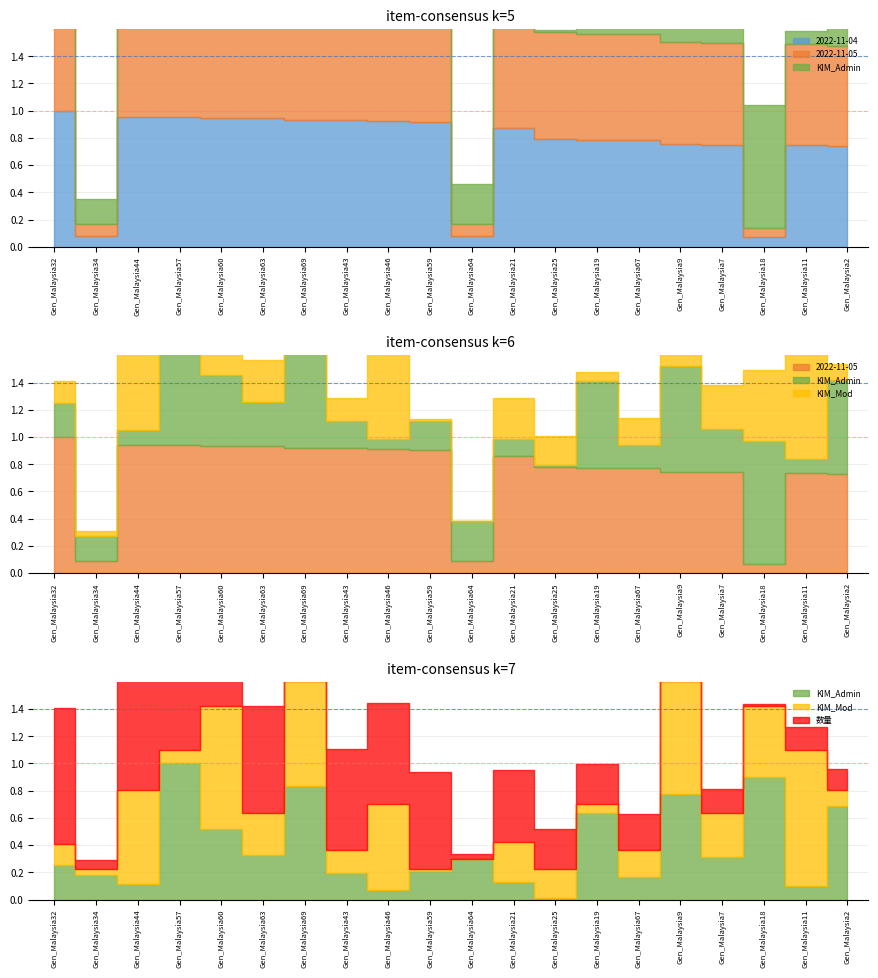

List the labels in order of 2022-11-04 value, largest first.

Gen_Malaysia32, Gen_Malaysia44, Gen_Malaysia57, Gen_Malaysia60, Gen_Malaysia63, Gen_Malaysia69, Gen_Malaysia43, Gen_Malaysia46, Gen_Malaysia59, Gen_Malaysia21, Gen_Malaysia25, Gen_Malaysia19, Gen_Malaysia67, Gen_Malaysia9, Gen_Malaysia7, Gen_Malaysia11, Gen_Malaysia2, Gen_Malaysia34, Gen_Malaysia64, Gen_Malaysia18